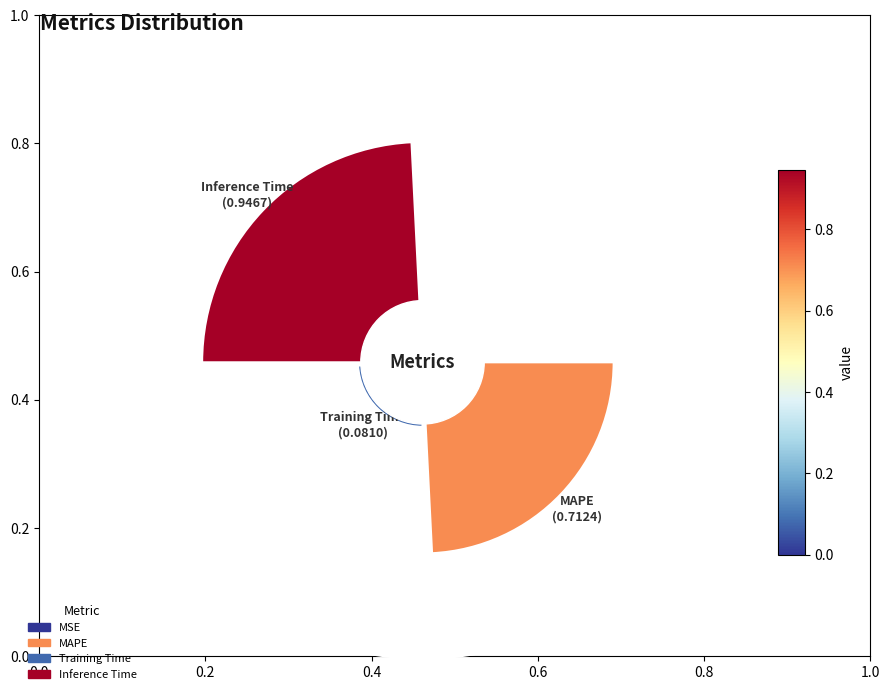

Does MAPE account for over 50% of the chart?

No